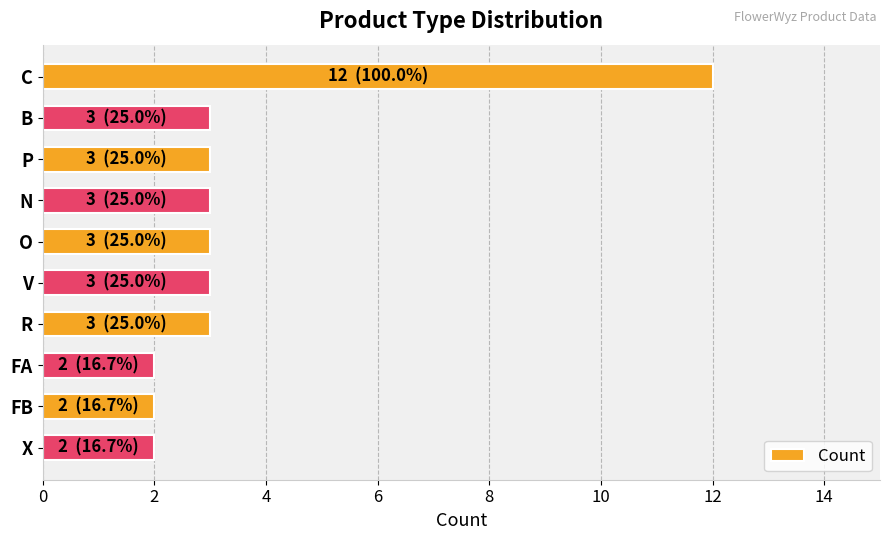

What is the greatest value displayed?

12